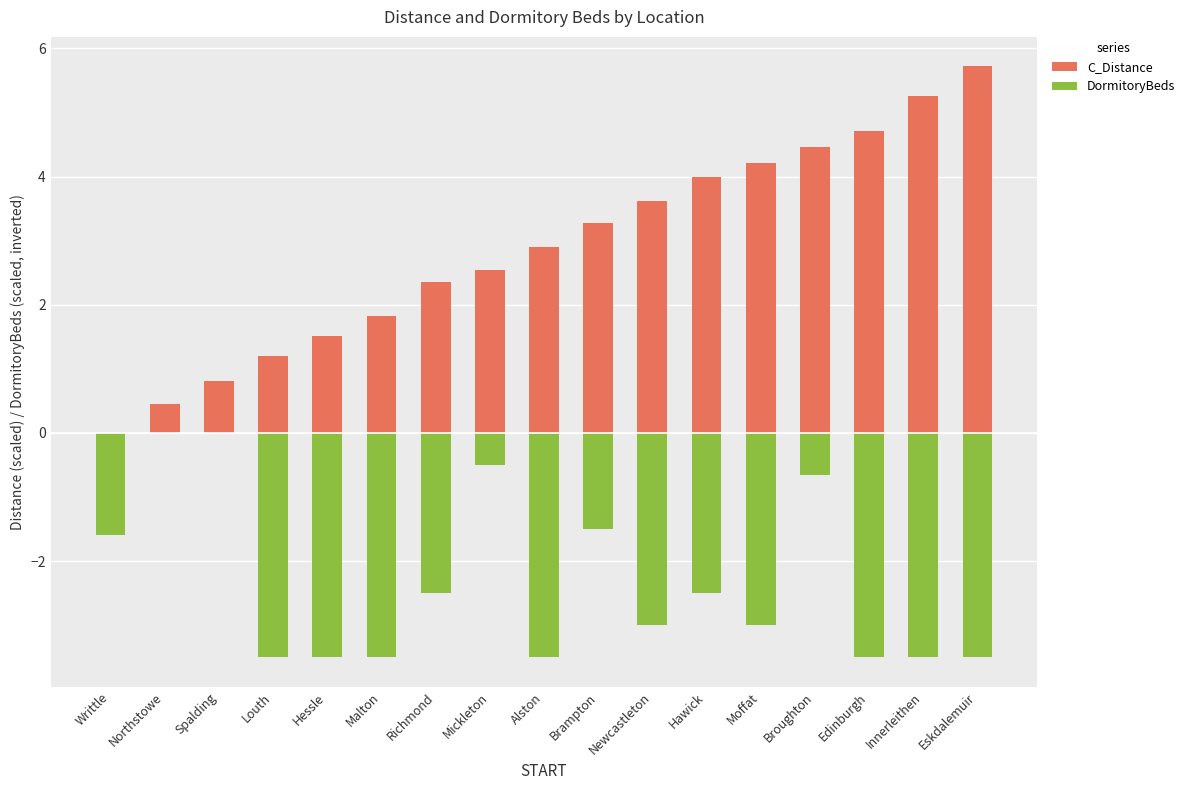

Which series has the widest spread of values?

C_Distance